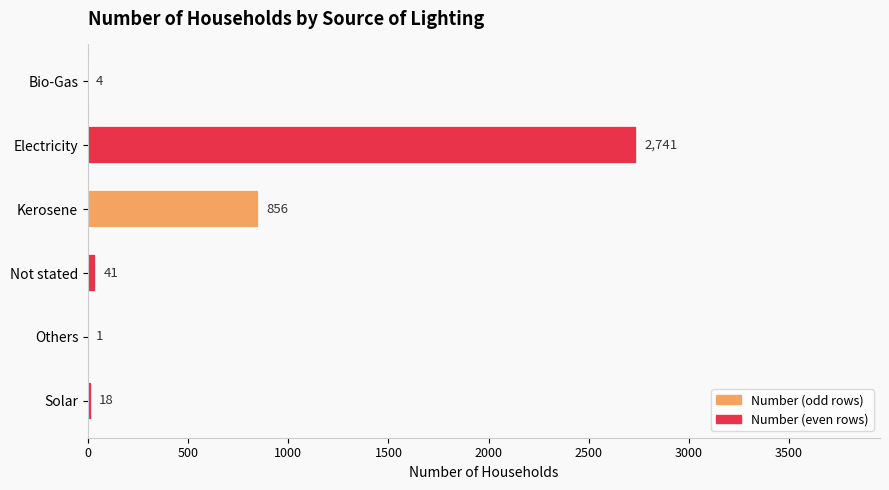

Which has a higher value, Not stated or Kerosene?

Kerosene